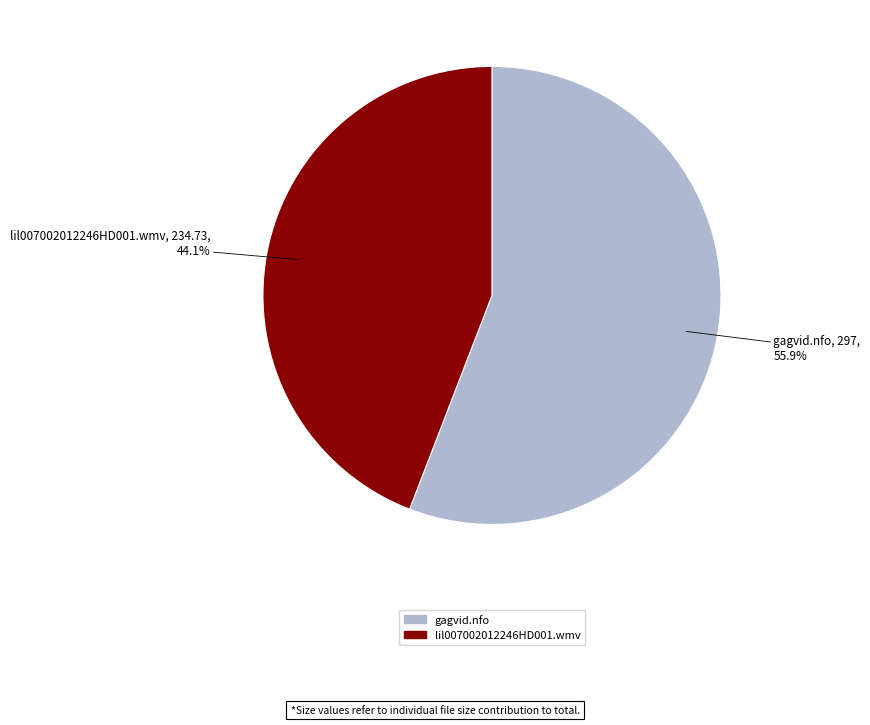

How many slices are in this pie chart?

2